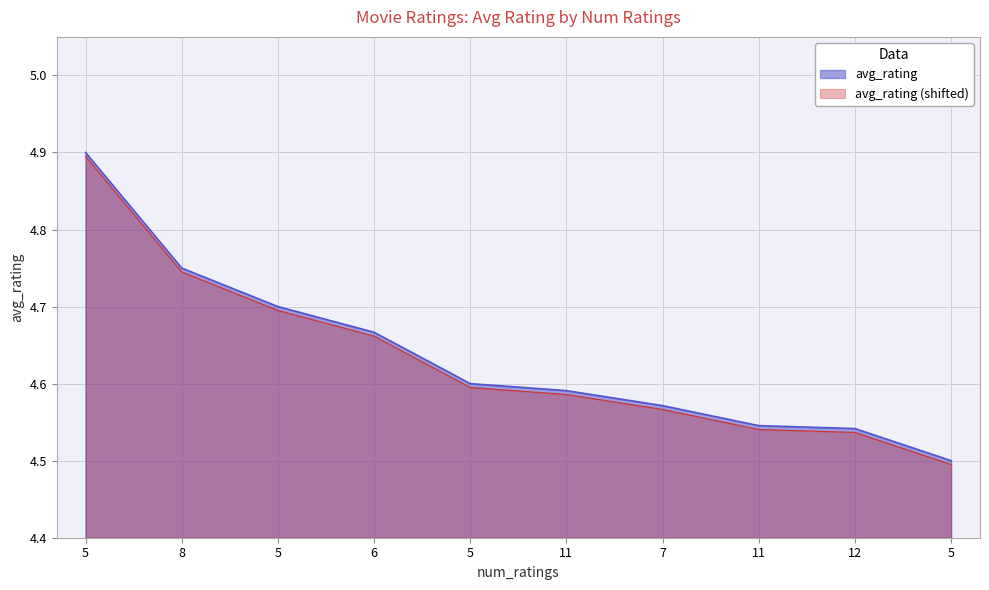

Rank the categories by value from lowest to highest.

5, 12, 11, 7, 11, 5, 6, 5, 8, 5